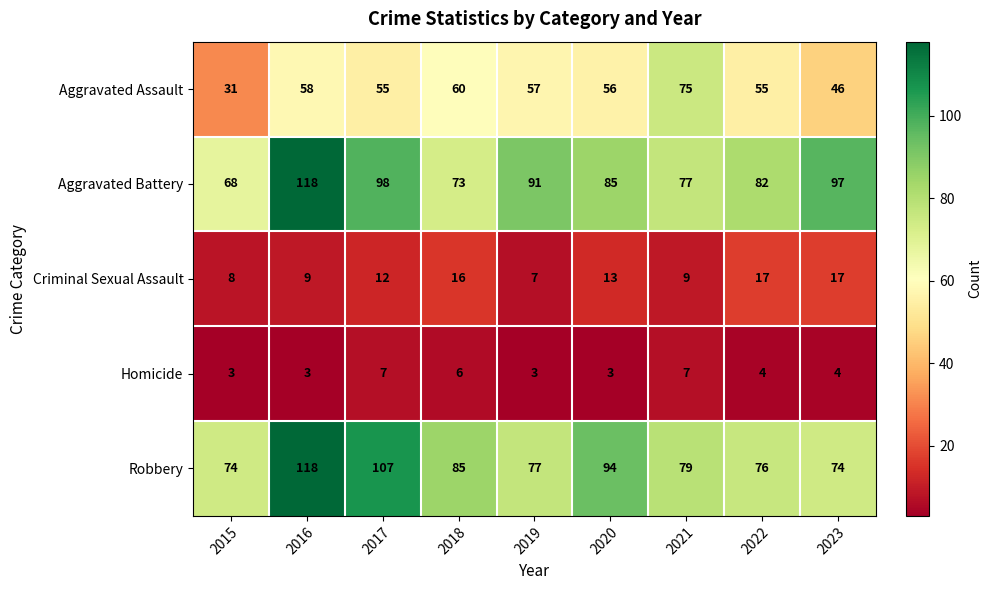

Which series has the widest spread of values?

Aggravated Battery